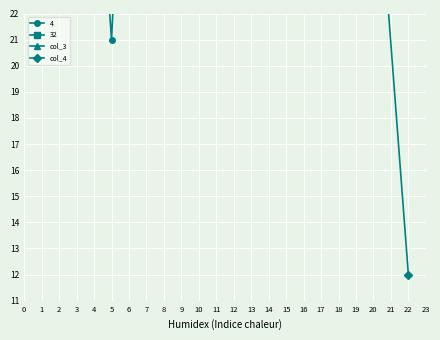

Count the number of categories in the chart.

5